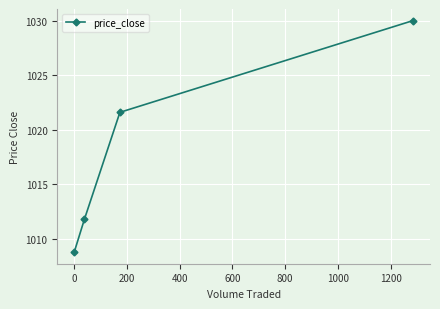

Reading right to left, extract all data points from this chart.

1030.0	1021.6	1011.8	1008.8